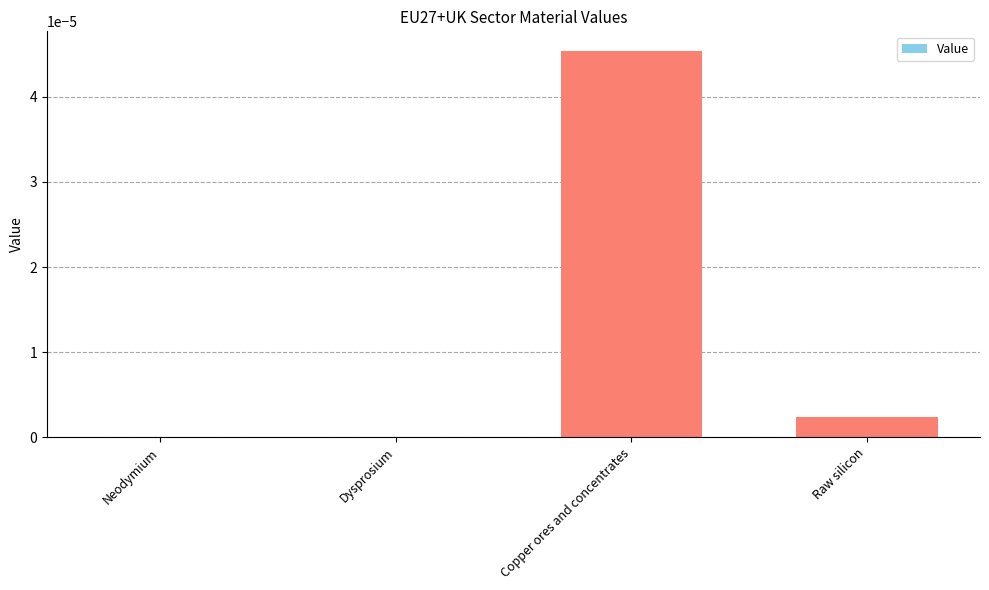

Which label corresponds to the largest value in the chart?

Copper ores and concentrates